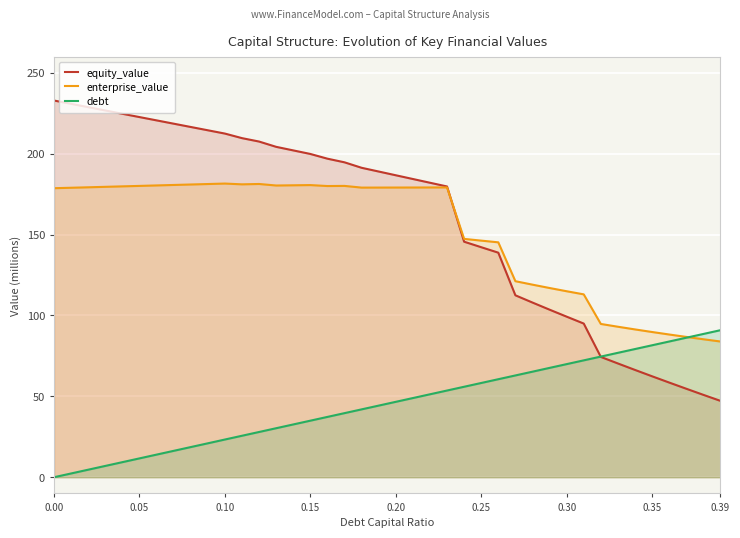

Which series has the widest spread of values?

equity_value